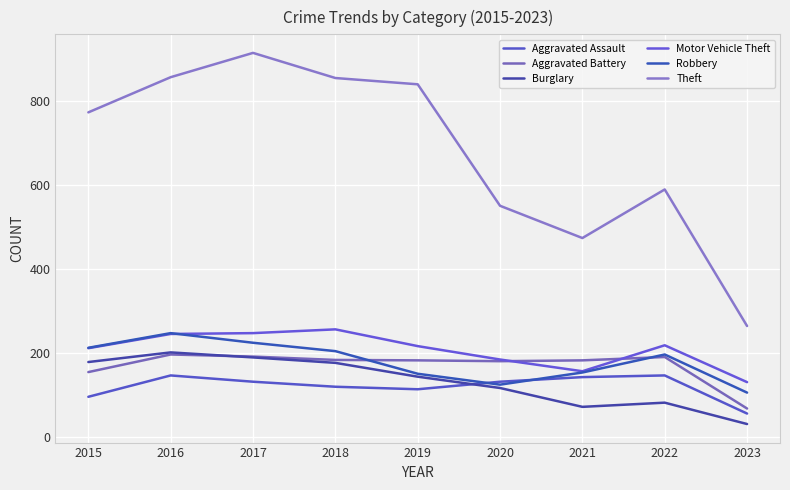

At how many categories does at least one series exceed 200?

9